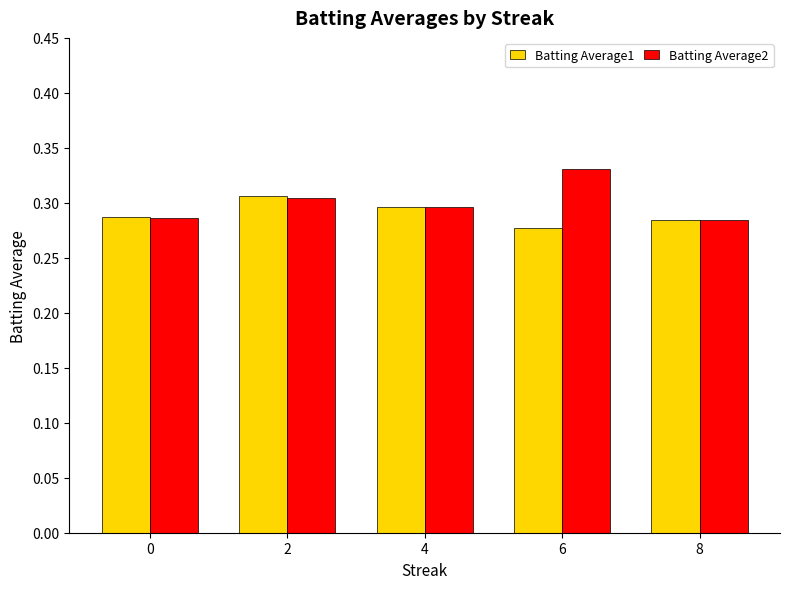

At which category does the chart reach its minimum across all series?

6